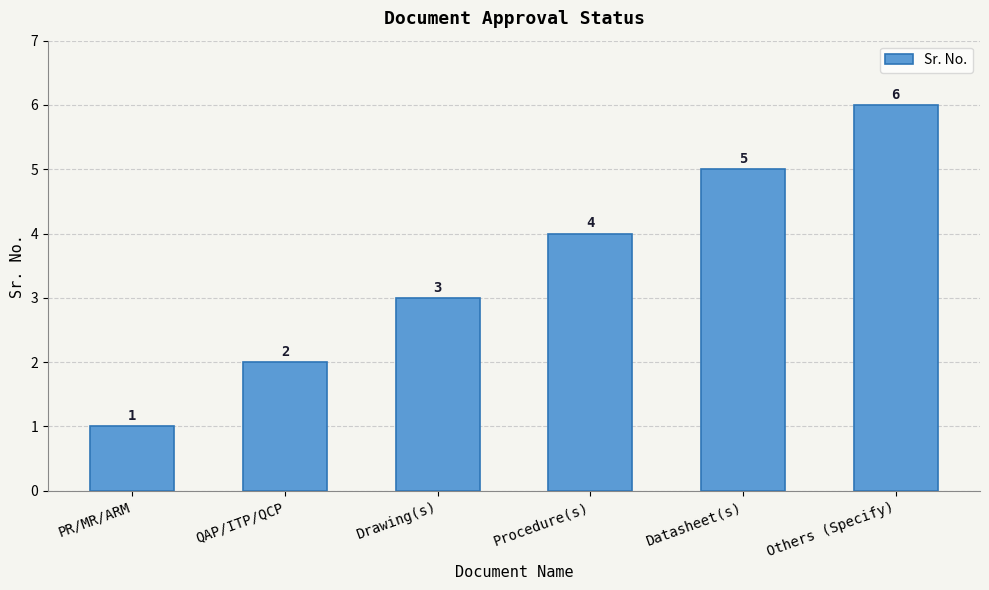

What is the change in value from QAP/ITP/QCP to Drawing(s)?

+1